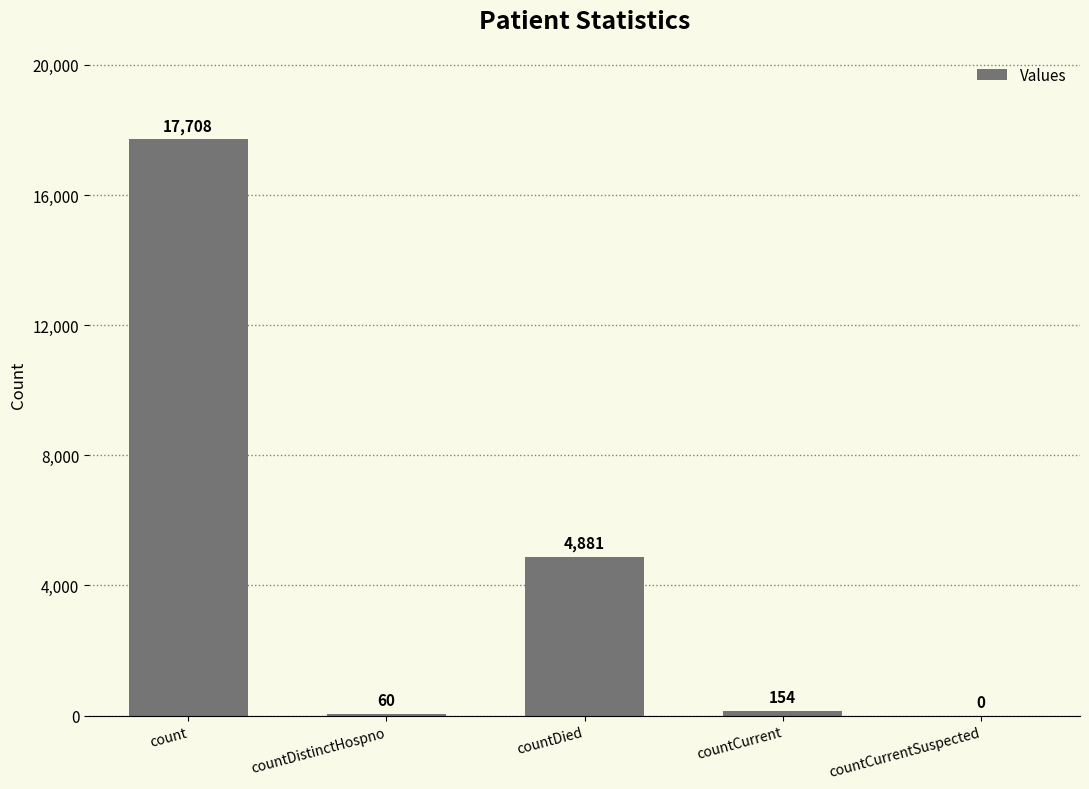

Which label corresponds to the largest value in the chart?

count